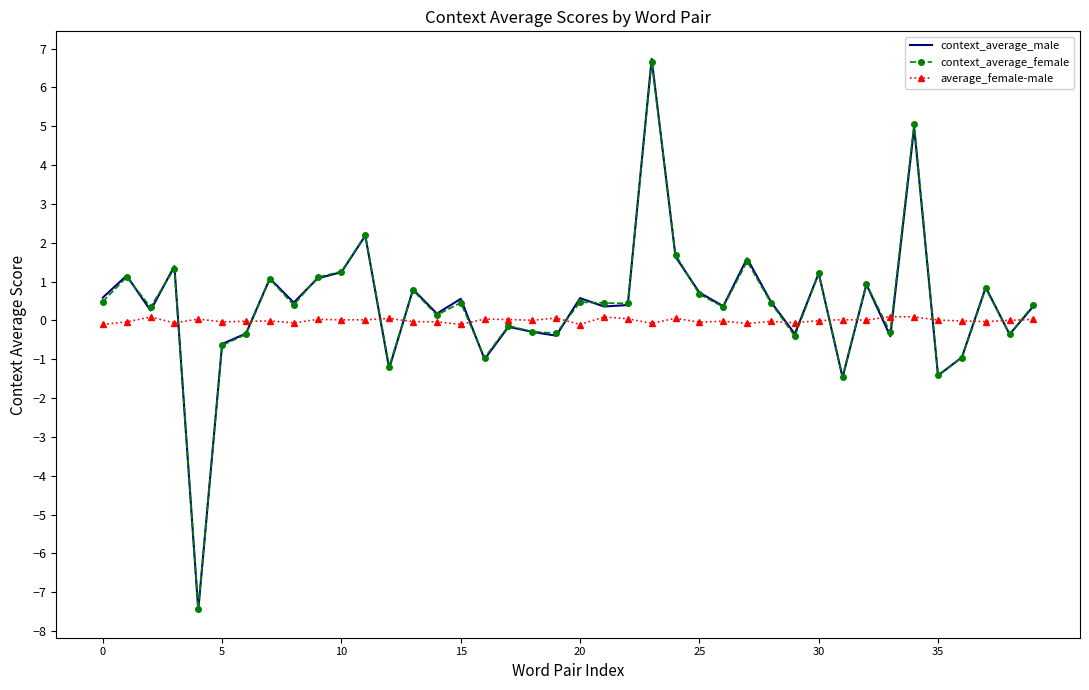

What is the maximum value shown in the chart?

6.7